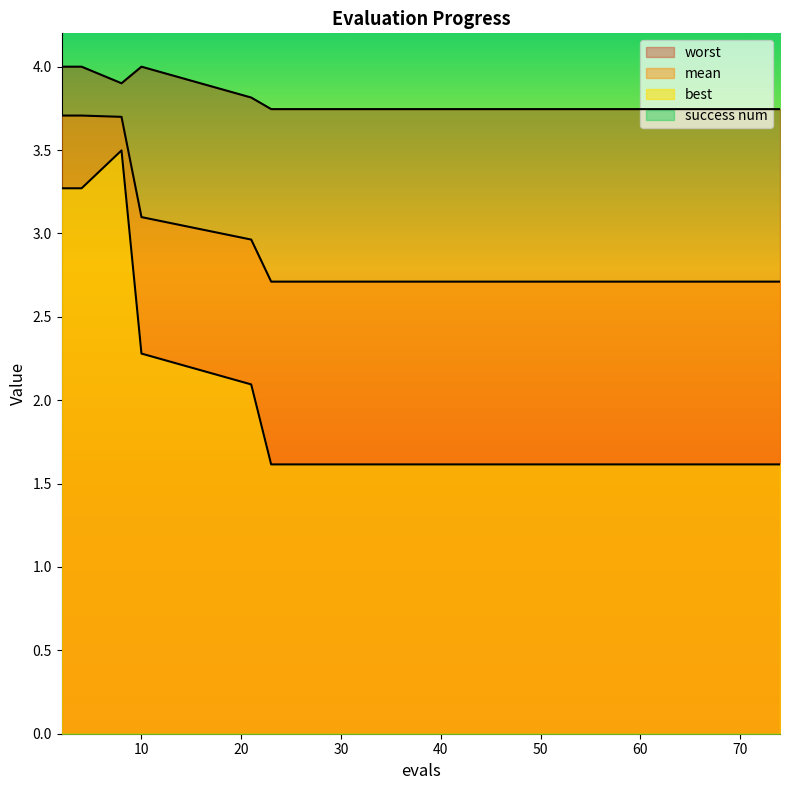

What is the total value across all series at 10?

9.4